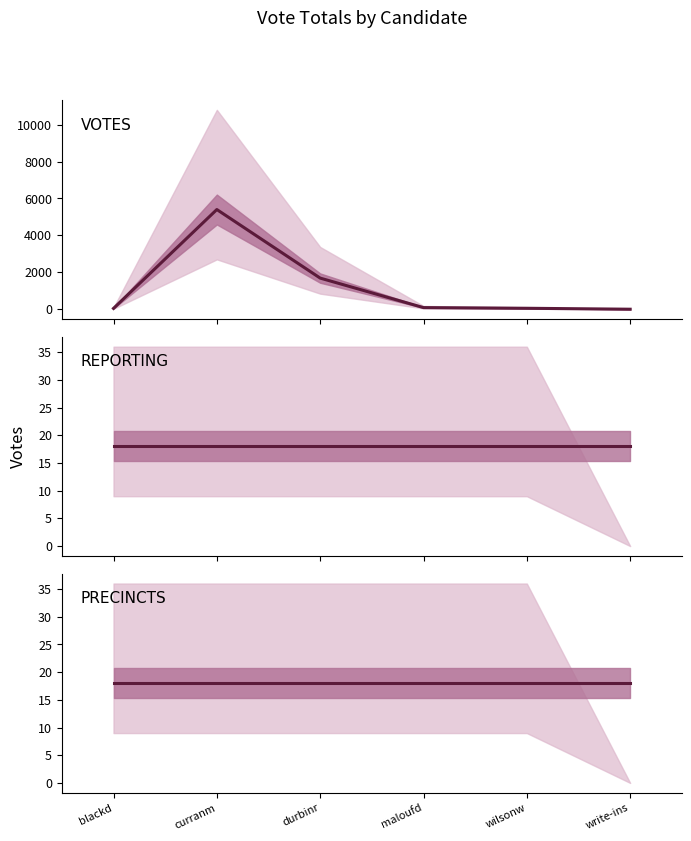

True or false: REPORTING has more than 2 interior local peaks.

False